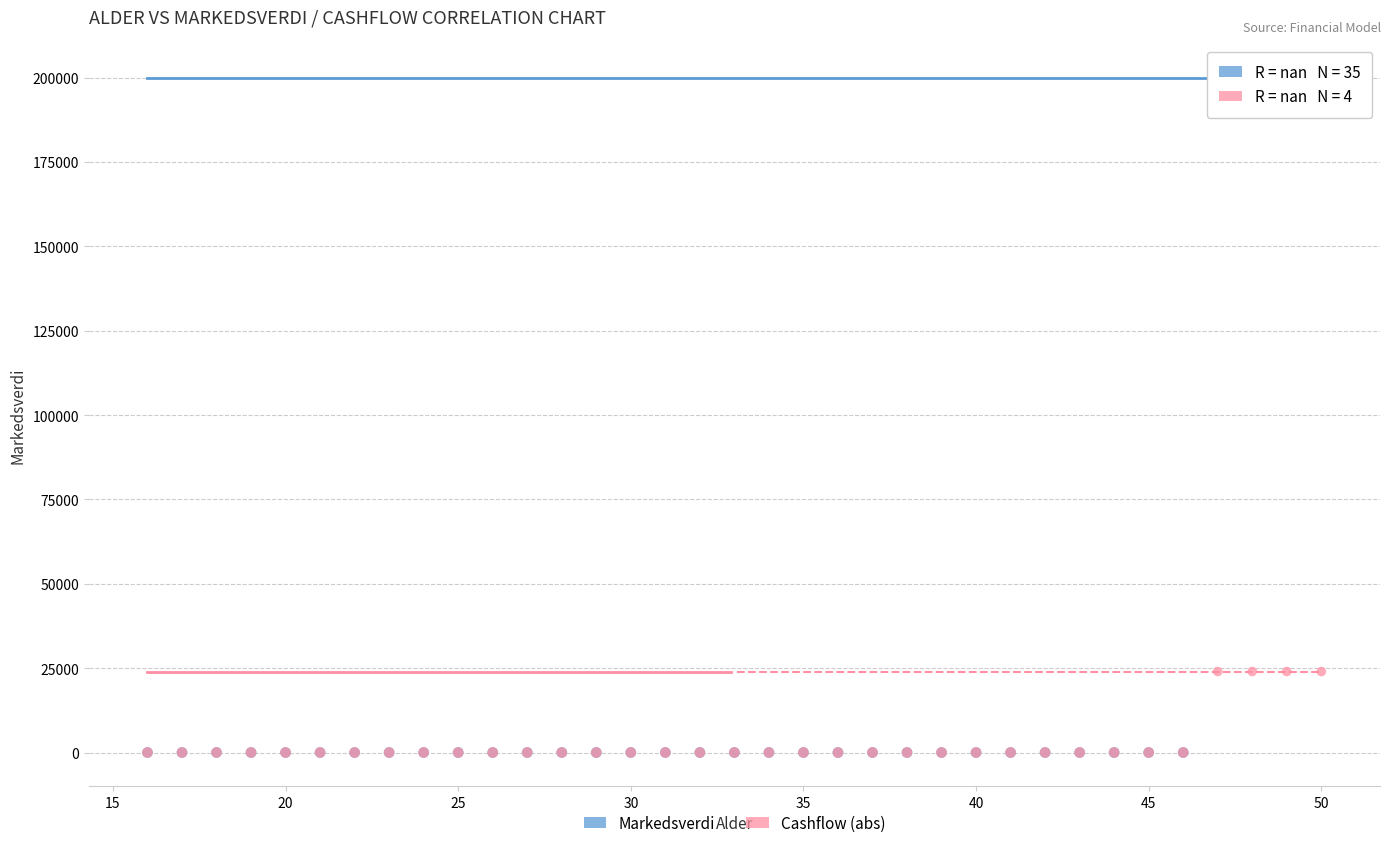

Which series reaches the maximum Y coordinate?

Markedsverdi